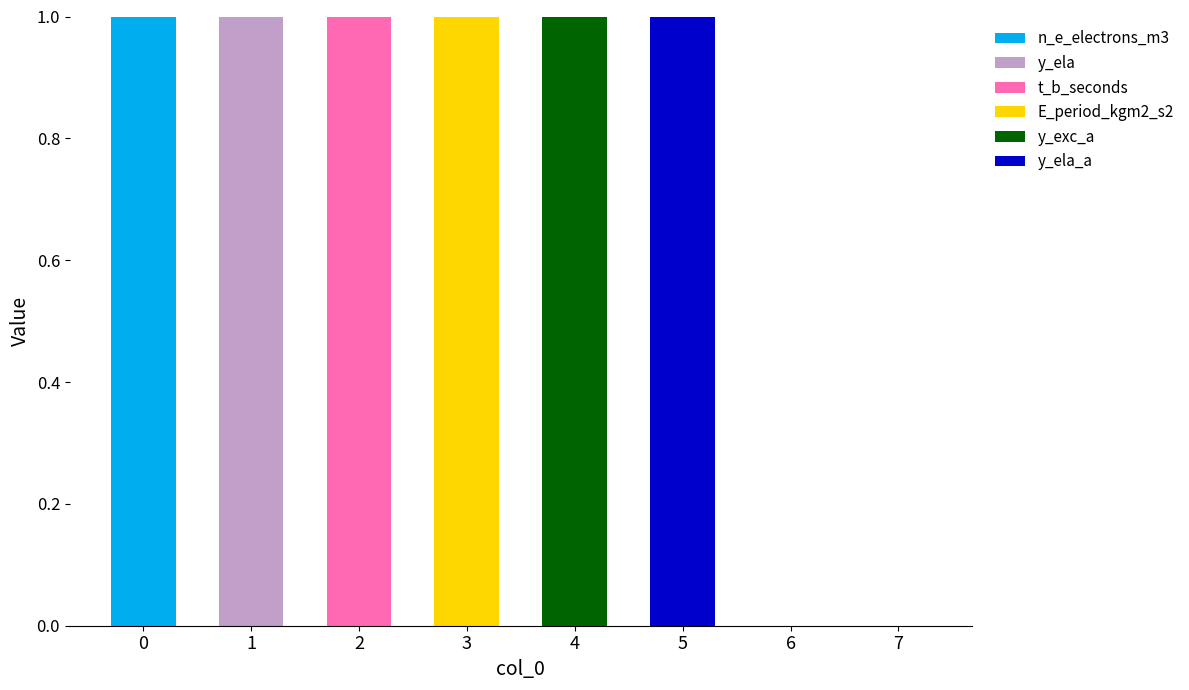

How many categories are shown in the chart?

8